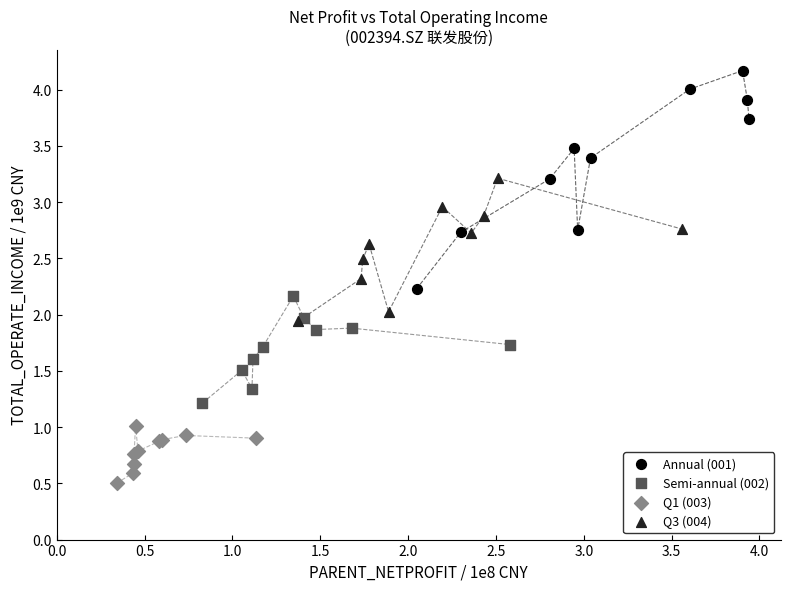

Which series has the widest spread of Y values?

Annual (001)